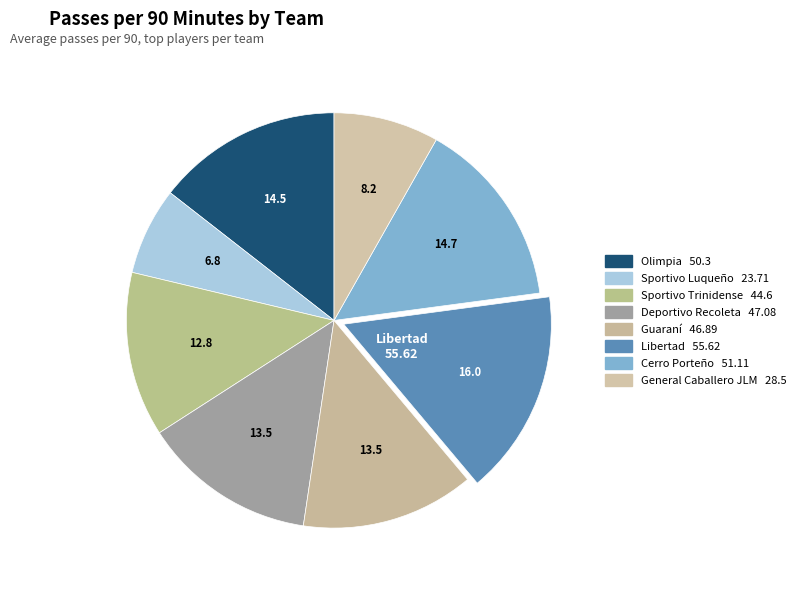

To the nearest percent, what is the difference between the Olimpia and Deportivo Recoleta slice percentages?

1%